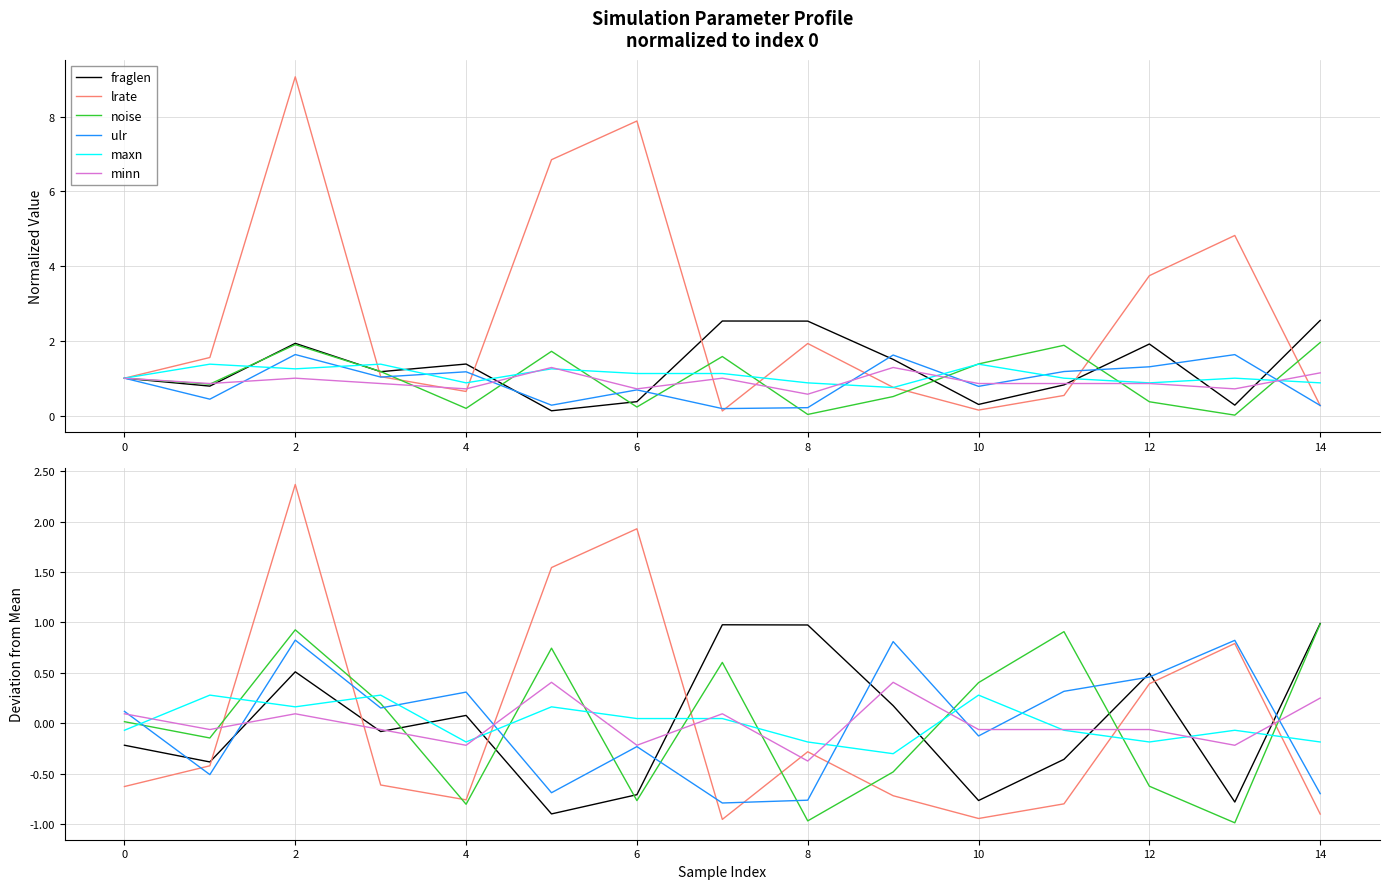

Is this an area chart (filled region under the line)?

No